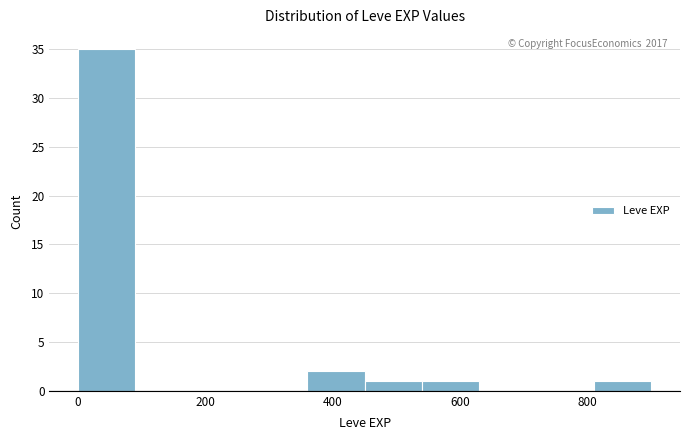

Over which range of the x-axis is the bar tallest?

0 to 100